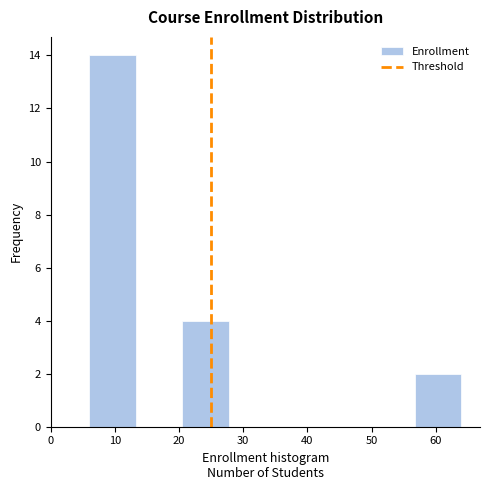

Reading left to right, list every bar in this chart as the range it spans on the x-axis followed by its height. Neither the bar edges nor the heights are printed on the chart, so give them approximately, as read against the axes.

6 to 13: 14
13 to 21: 0
21 to 28: 4
28 to 35: 0
35 to 42: 0
42 to 50: 0
50 to 57: 0
57 to 64: 2